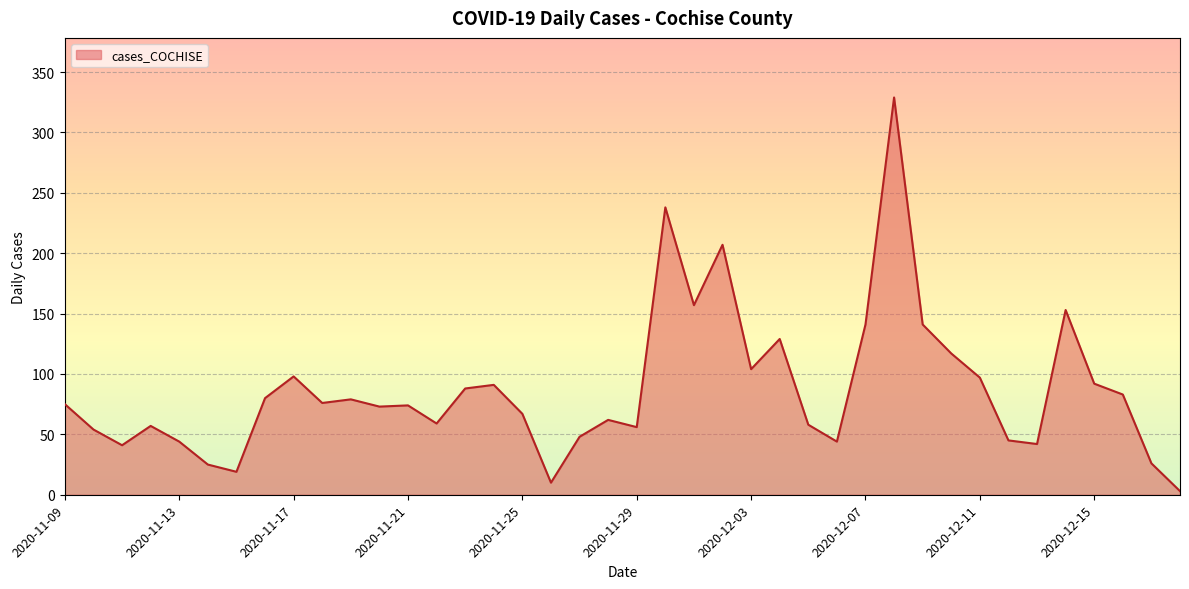

What is the greatest value displayed?

329